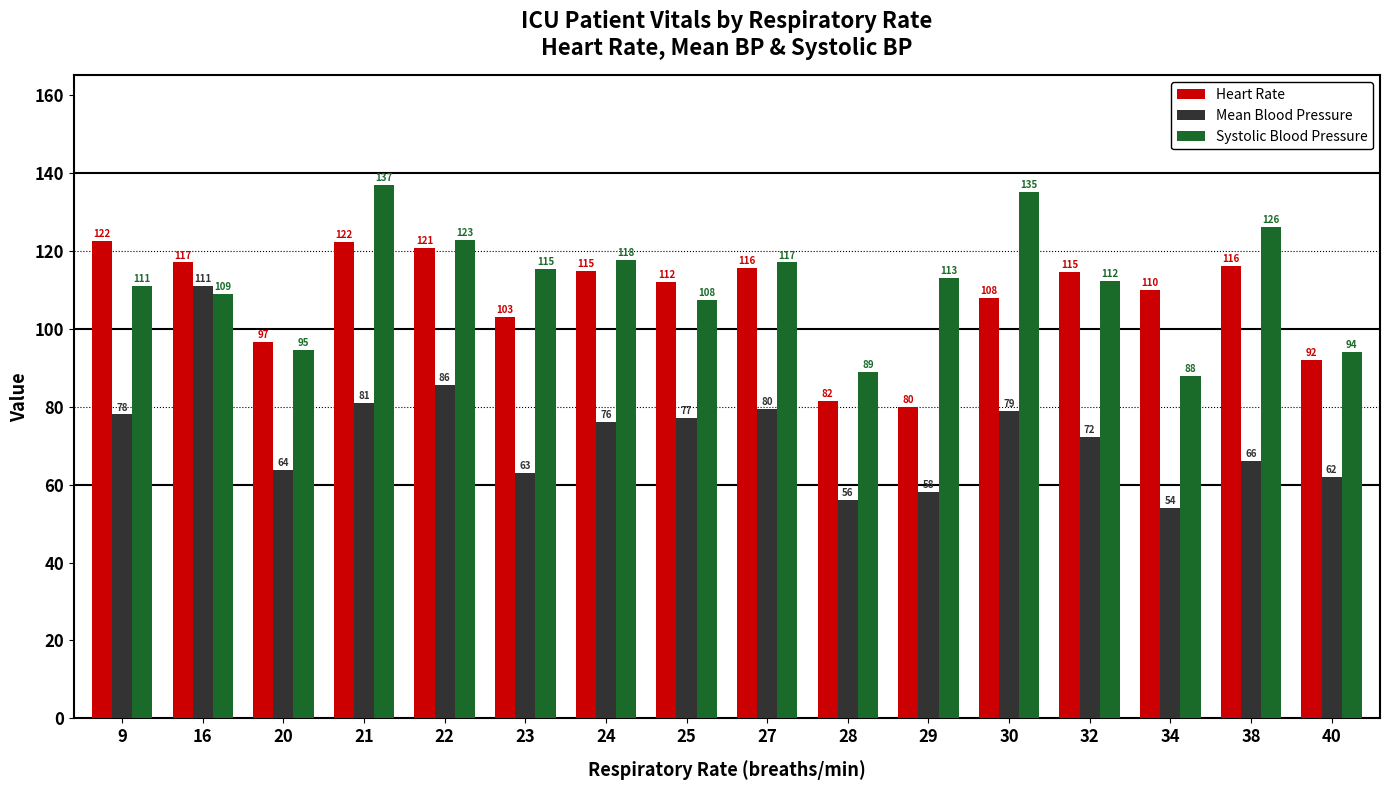

What is the total value across all series at 27?

312.0